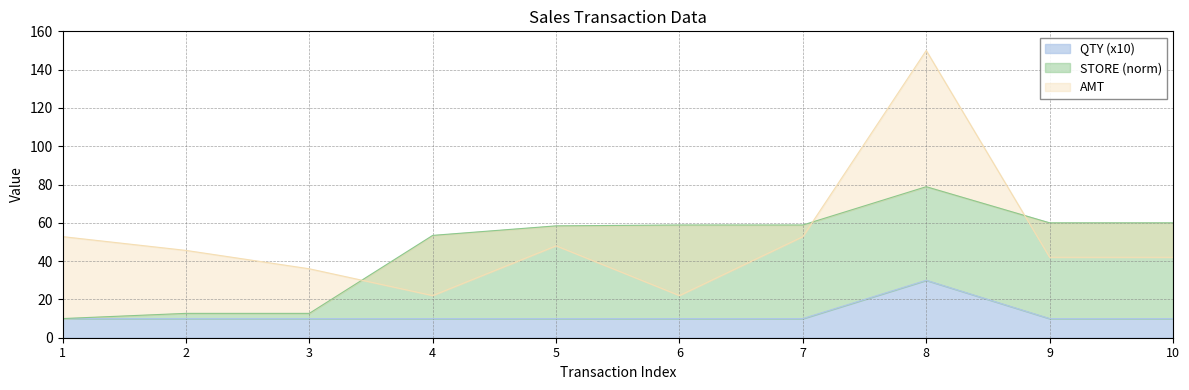

The value of QTY (x10) at 3 is 4. True or false?

False